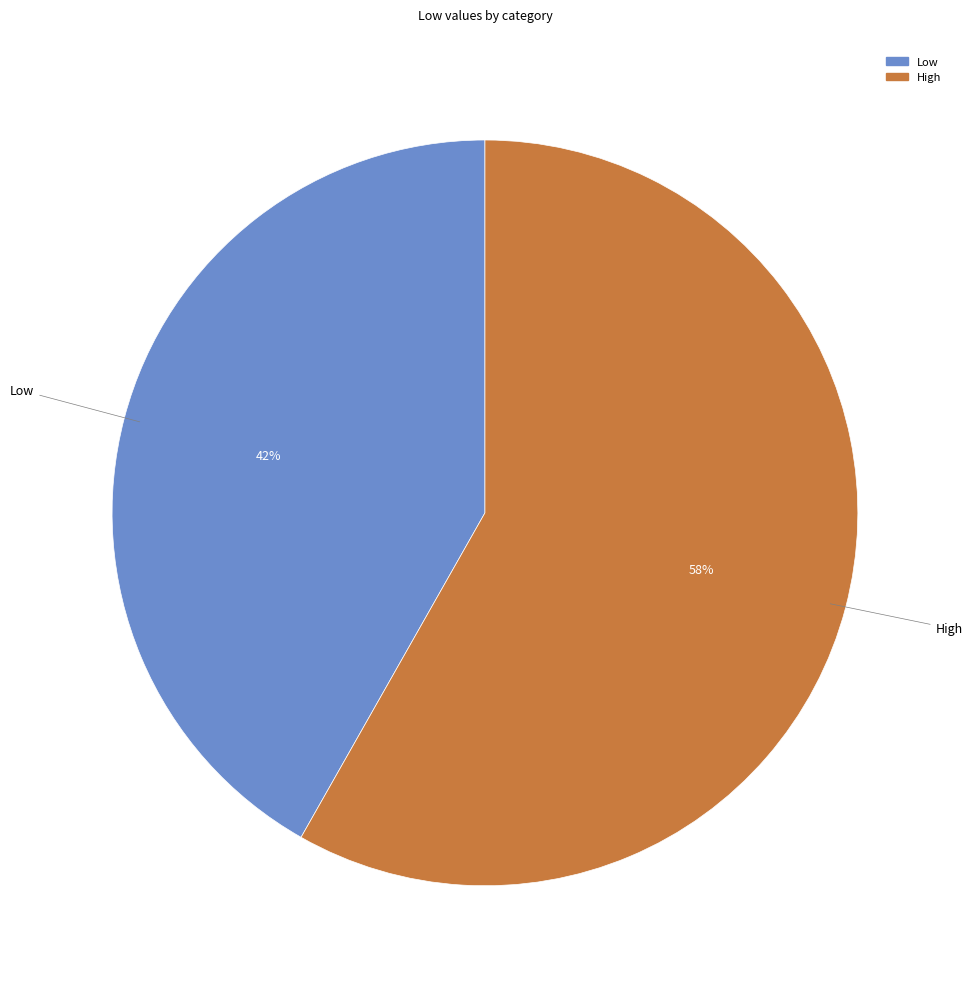

Approximately how many times larger is the value at Low compared to High?

0.7